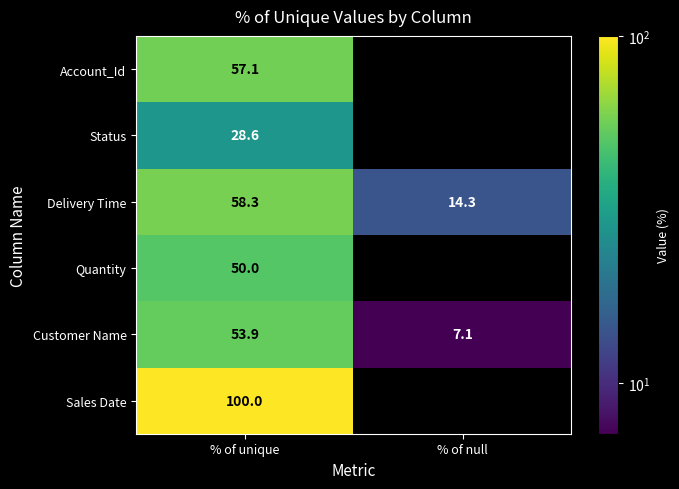

What is the spread (max minus min) of values at % of null?

14.3